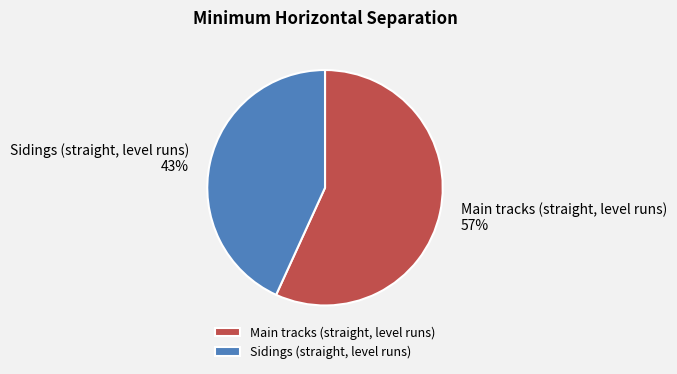

True or false: Sidings (straight, level runs) accounts for 58% of the total.

False